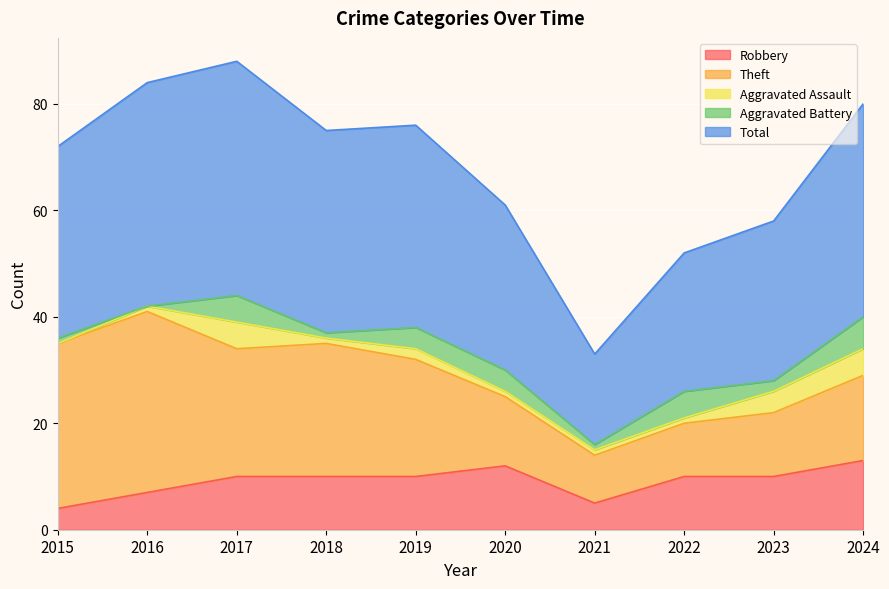

What is the maximum value shown in the chart?

44